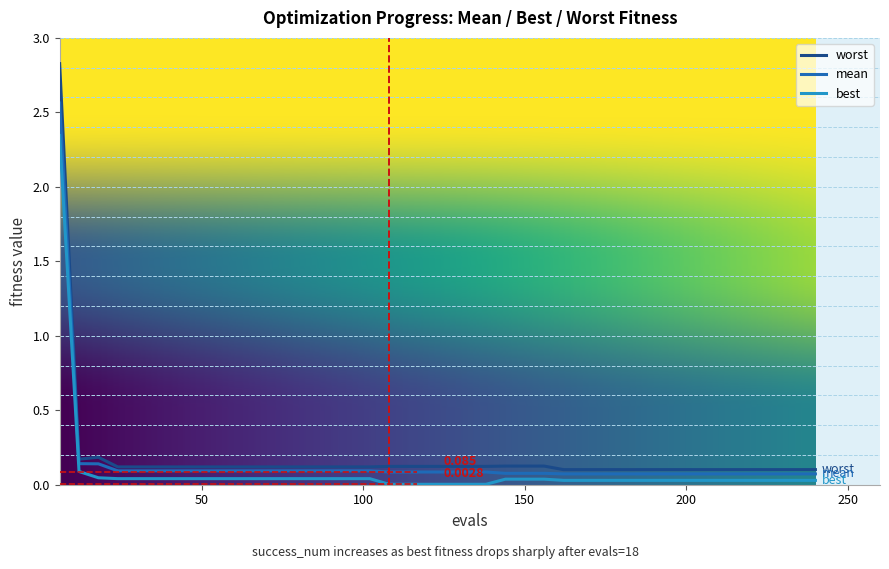

Which series has the largest range (max minus min)?

worst